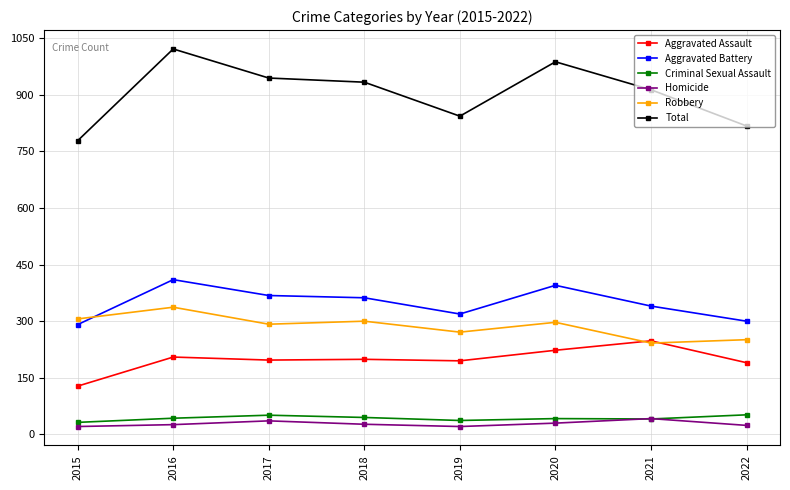

Which series has the widest spread of values?

Total